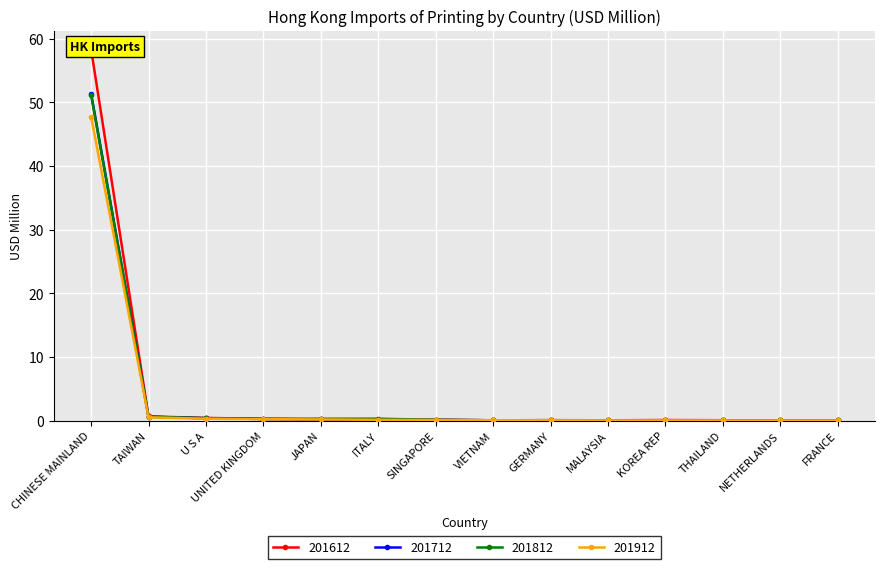

What is the maximum value for 201812?

51.2